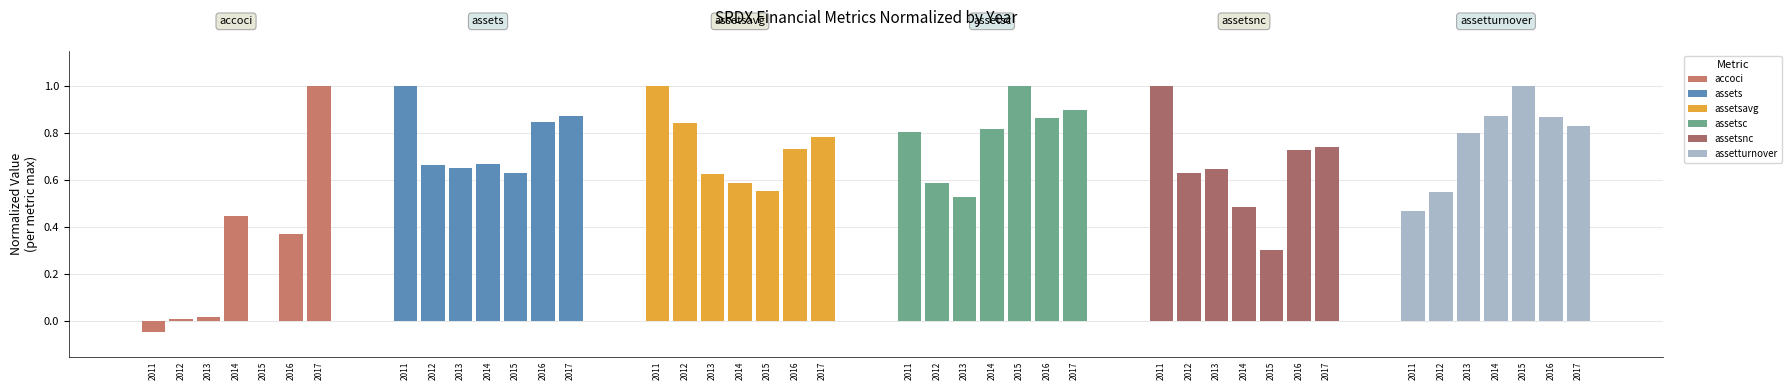

Reading left to right, list all the values displayed in this chart.

accoci: 2011=-0.0	2012=0.0	2013=0.0	2014=0.4	2015=0.0	2016=0.4	2017=1.0
assets: 2011=1.0	2012=0.7	2013=0.7	2014=0.7	2015=0.6	2016=0.8	2017=0.9
assetsavg: 2011=1.0	2012=0.8	2013=0.6	2014=0.6	2015=0.6	2016=0.7	2017=0.8
assetsc: 2011=0.8	2012=0.6	2013=0.5	2014=0.8	2015=1.0	2016=0.9	2017=0.9
assetsnc: 2011=1.0	2012=0.6	2013=0.6	2014=0.5	2015=0.3	2016=0.7	2017=0.7
assetturnover: 2011=0.5	2012=0.5	2013=0.8	2014=0.9	2015=1.0	2016=0.9	2017=0.8